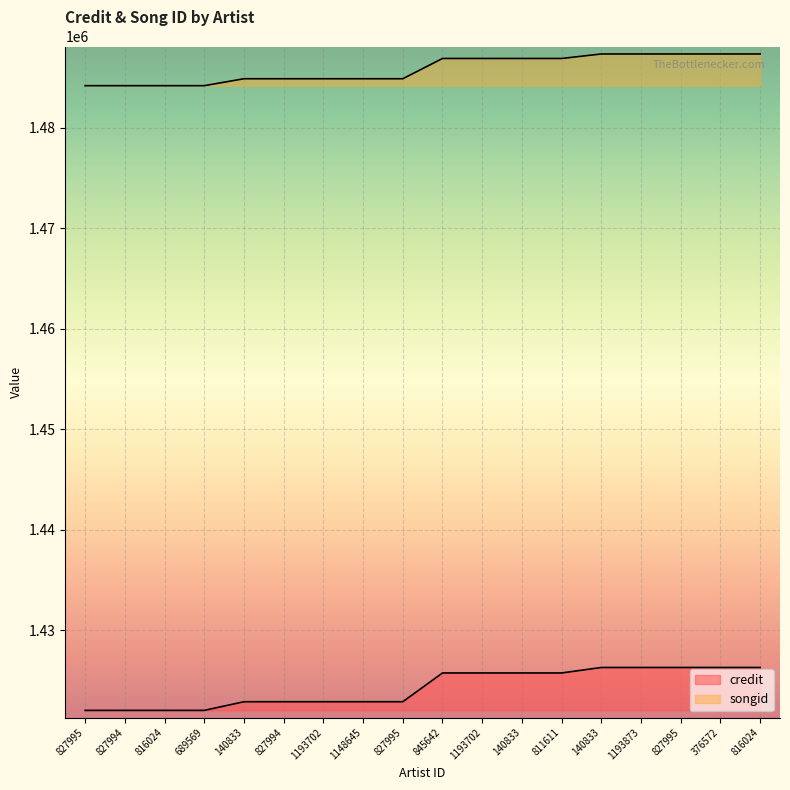

What is the average value of the credit series?

1424260